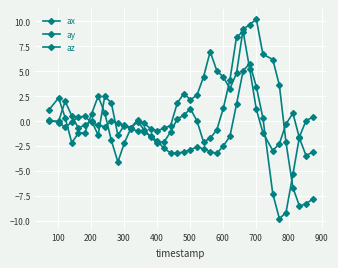

Does the chart have visible grid lines?

Yes